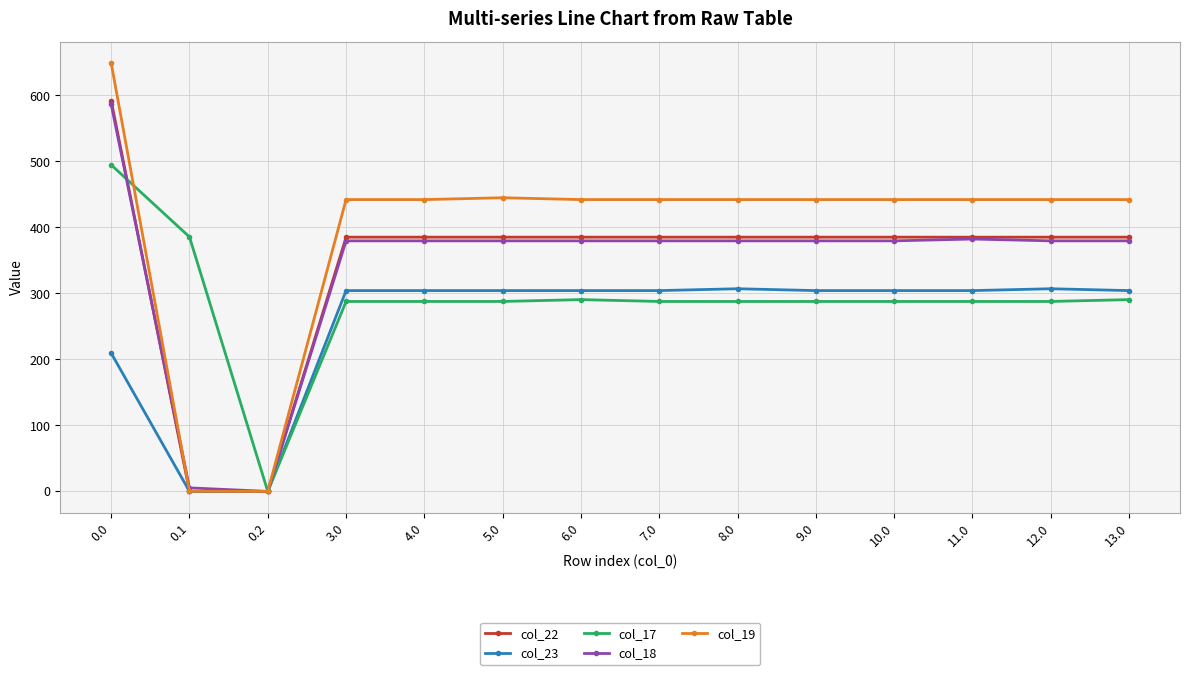

What is the difference between the maximum and minimum values in the col_23 series?

307.1